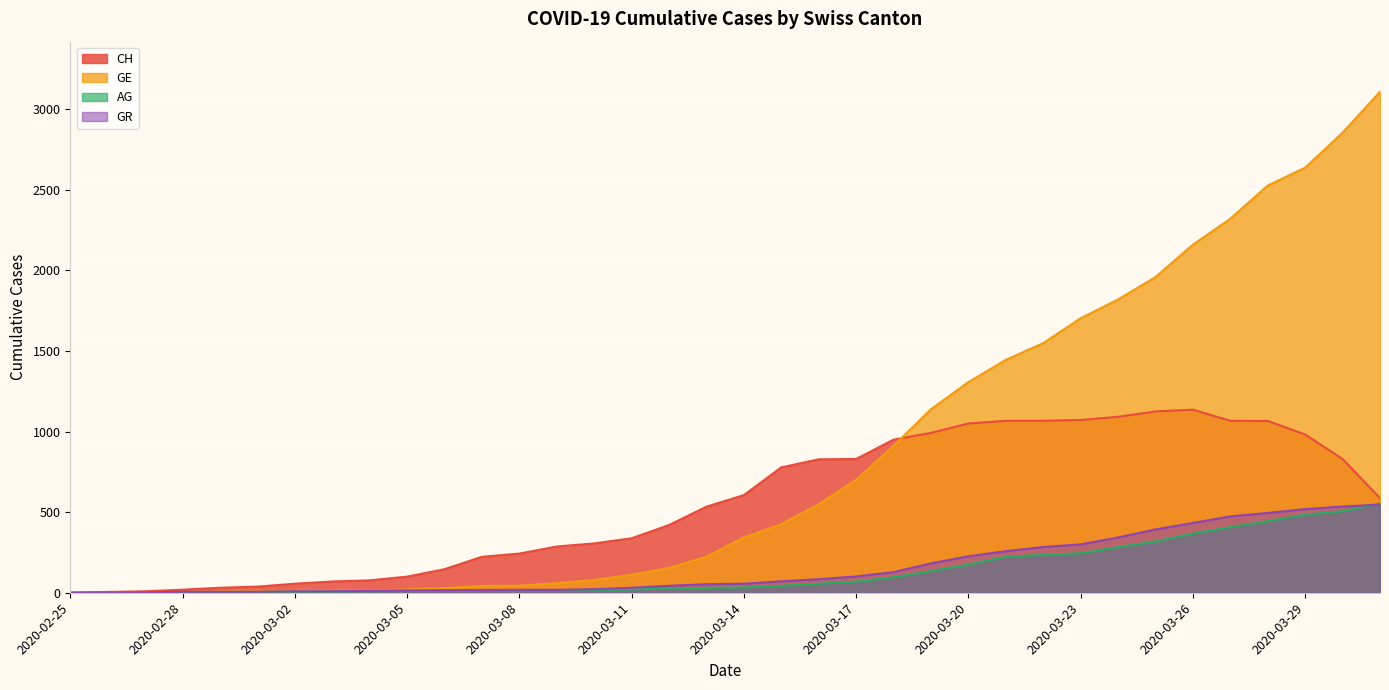

How many times do GR and GE cross each other?

1